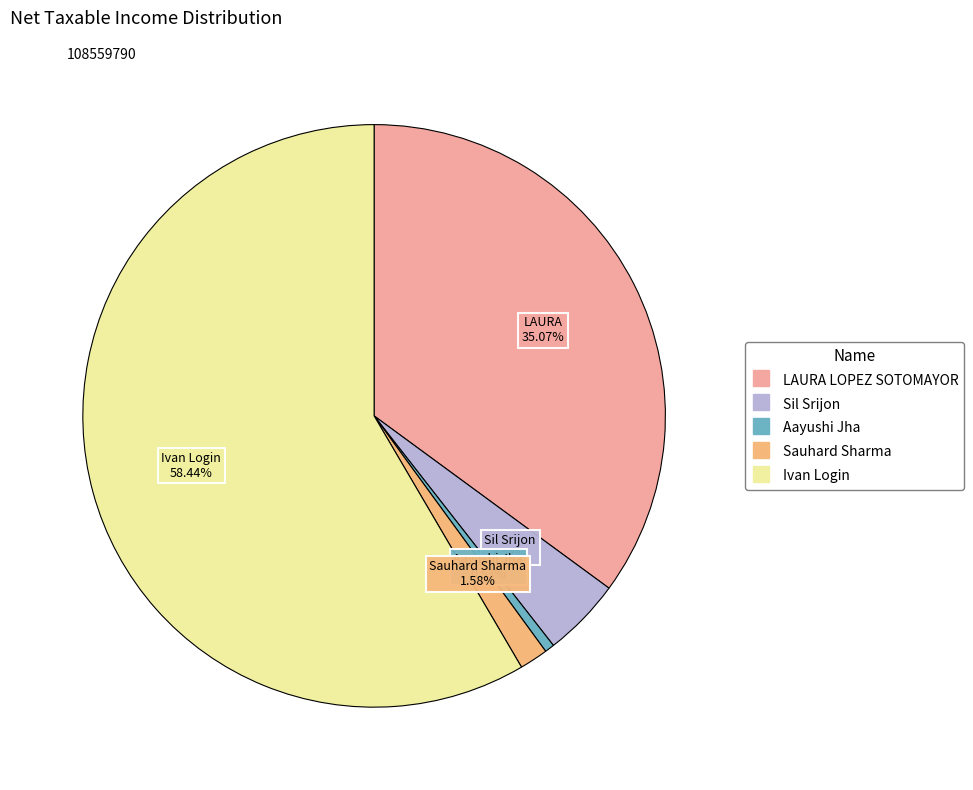

What is the largest slice in the pie chart?

Ivan Login